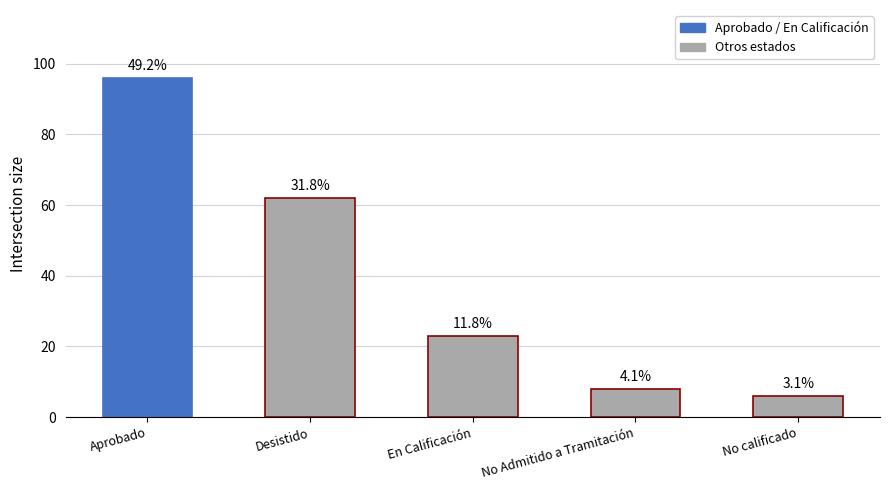

How many bars are there in total?

5